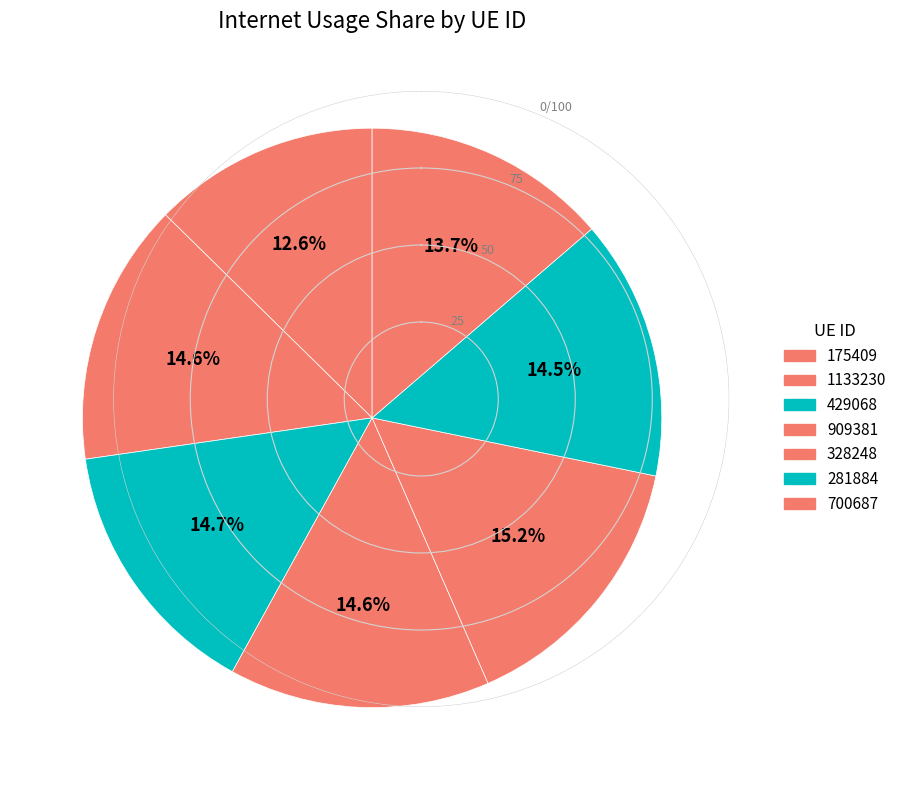

Which slice is the smallest?

175409